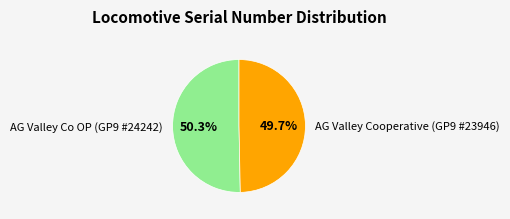

What portion of the pie excludes AG Valley Co OP (GP9 #24242)?

49.7%